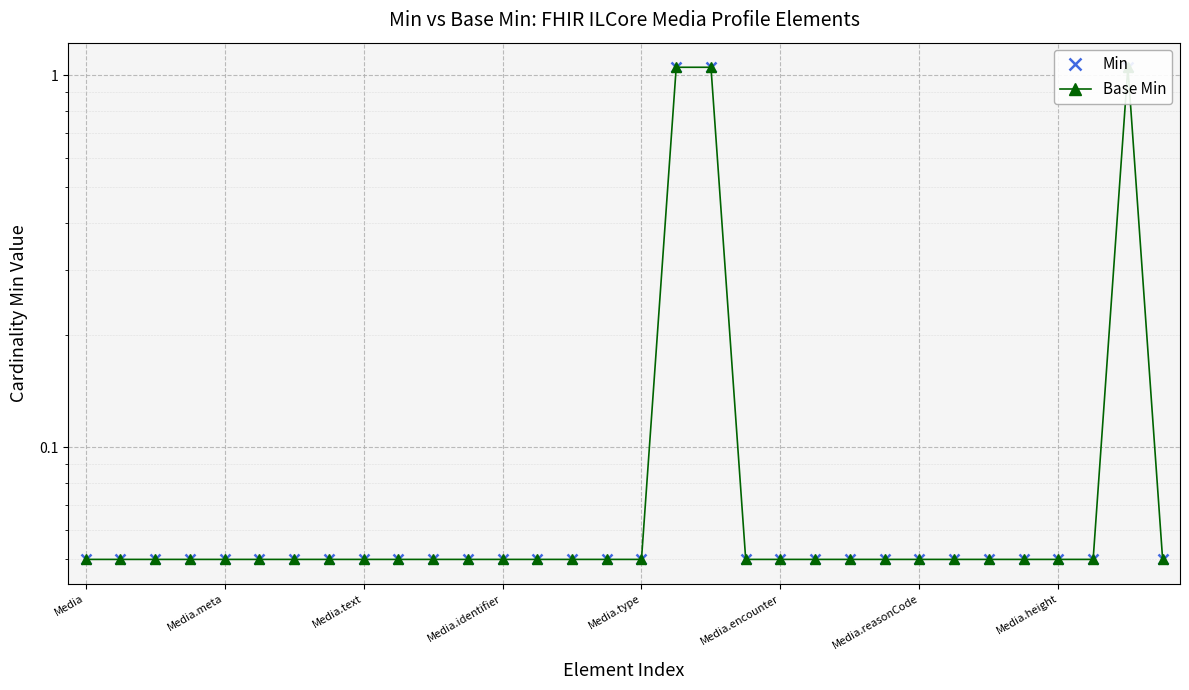

What value does the Base Min series have at 13?

0.1